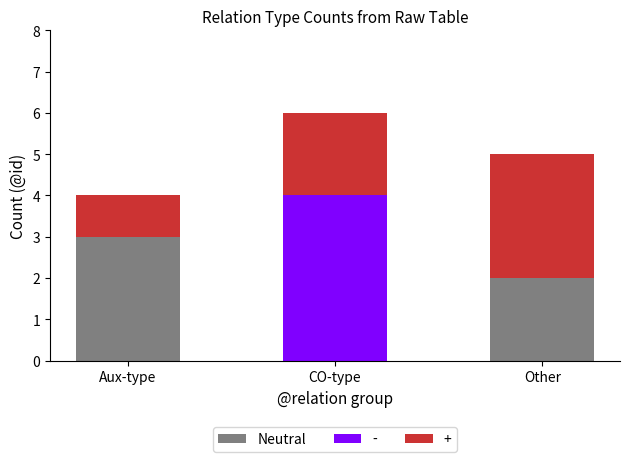

What is the sum of all Neutral values?

5